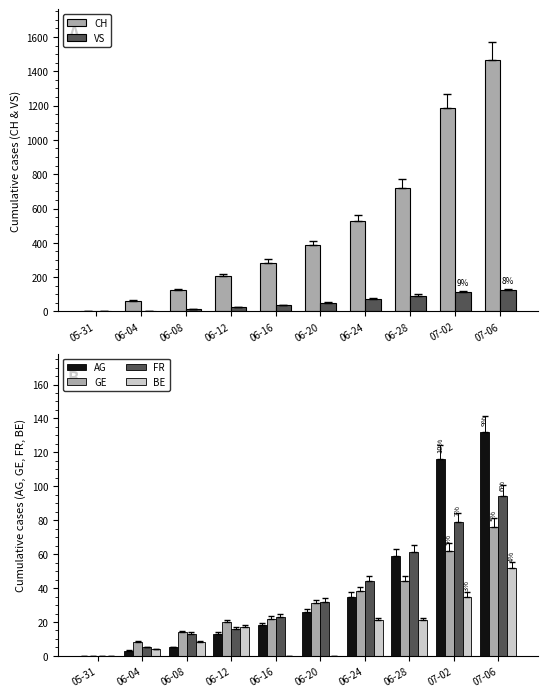

Which has a higher value, 06-28 or 07-02?

07-02